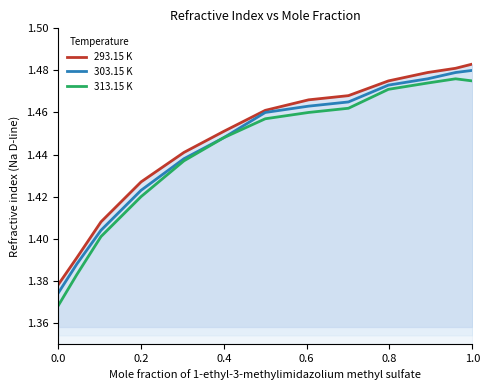

Which series has the largest range (max minus min)?

313.15 K